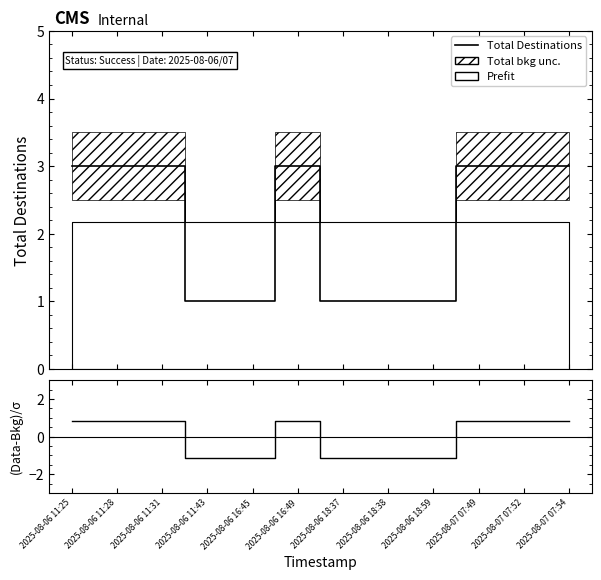

What position from the right is 2025-08-06 11:31?

10